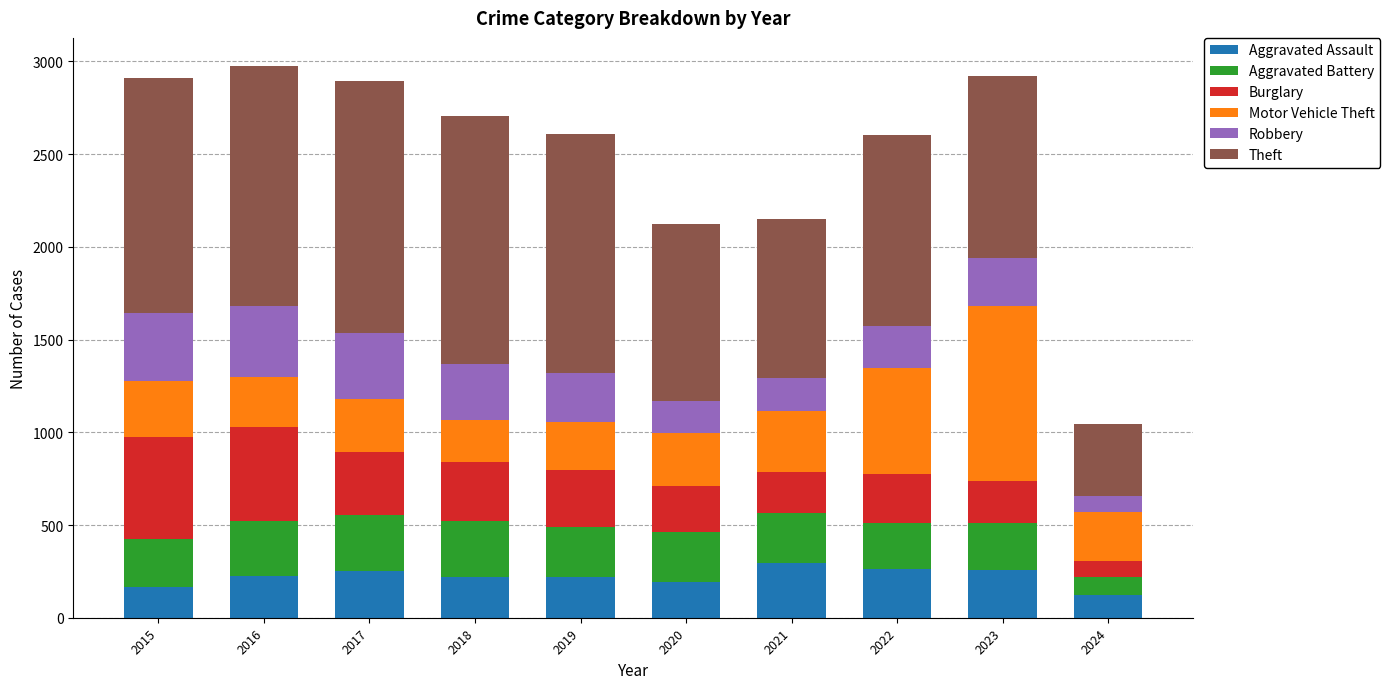

What is the total value across all series at 2020?

2125